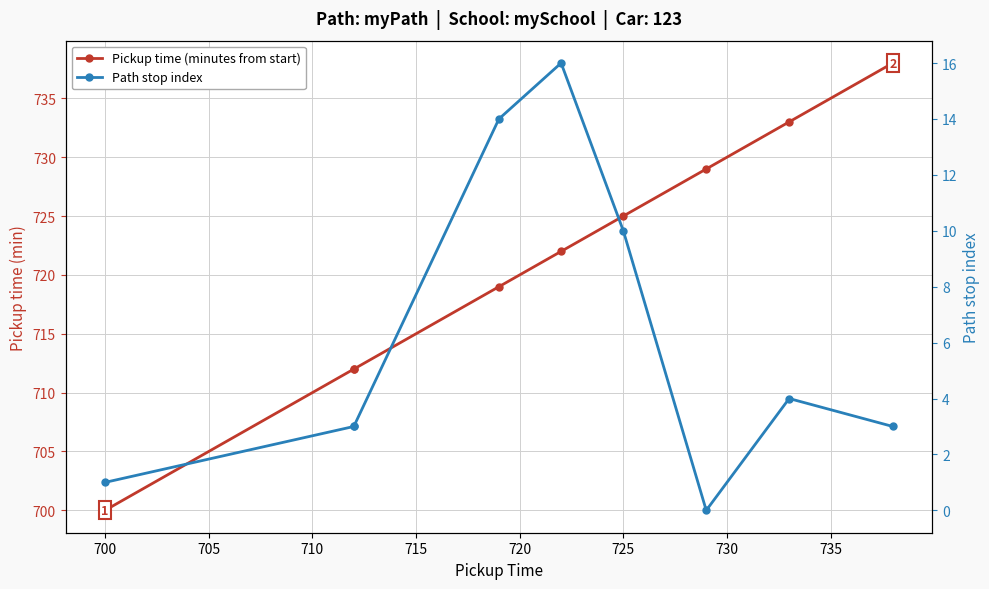

True or false: Path stop index and Pickup time (minutes from start) cross at least once.

False